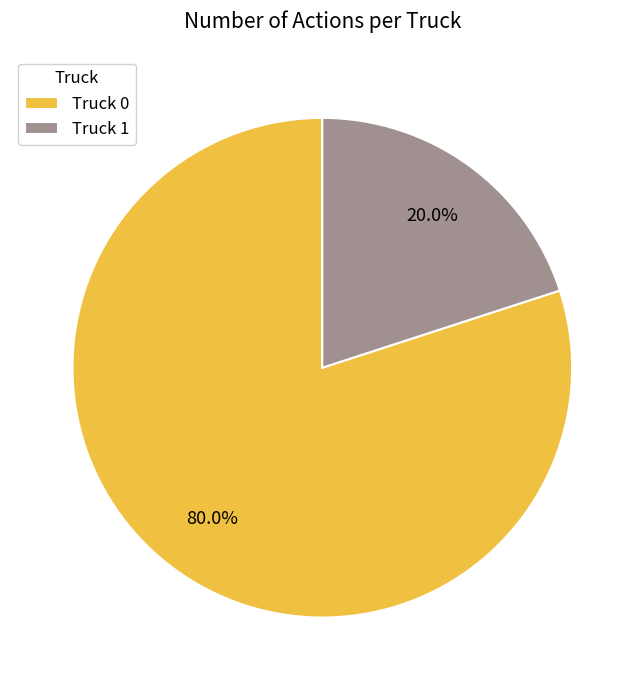

Rank the categories by value from lowest to highest.

Truck 1, Truck 0